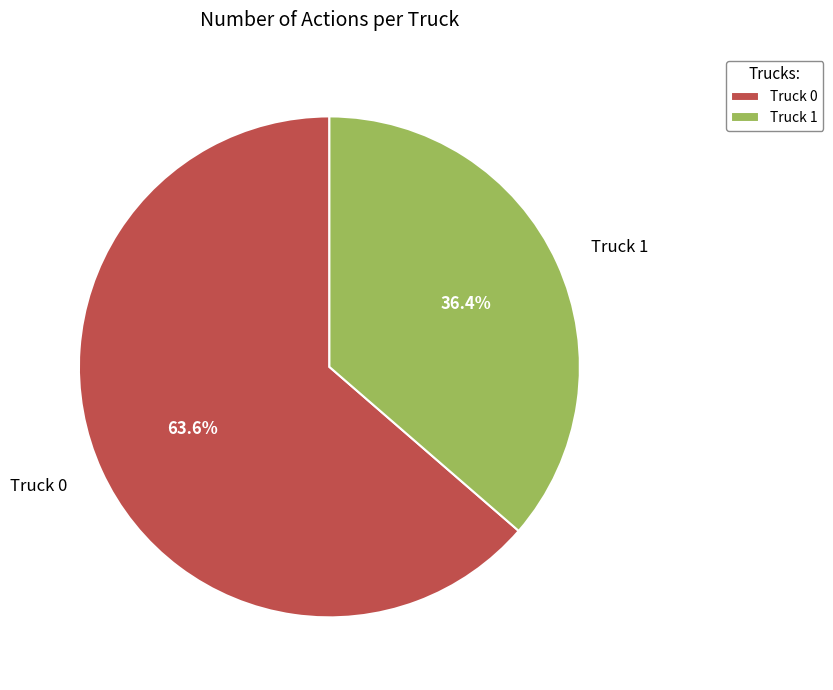

Which category accounts for the majority?

Truck 0